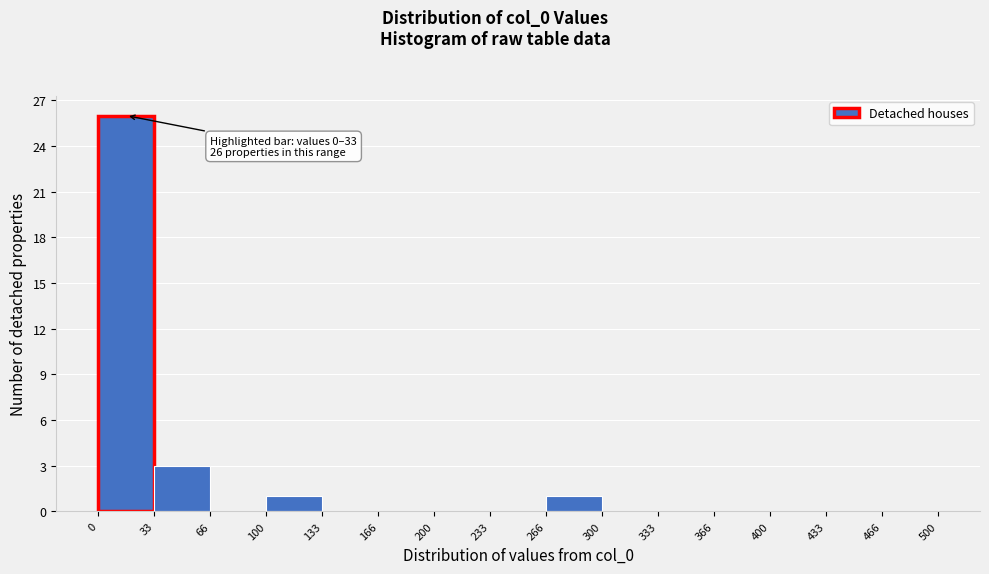

Over which range of the x-axis is the bar tallest?

0 to 33